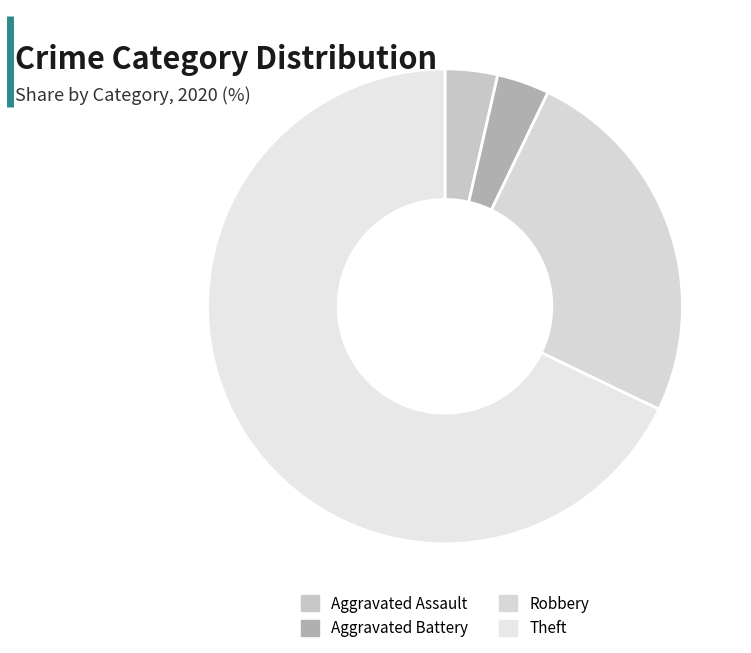

True or false: Aggravated Assault accounts for 4% of the total.

True